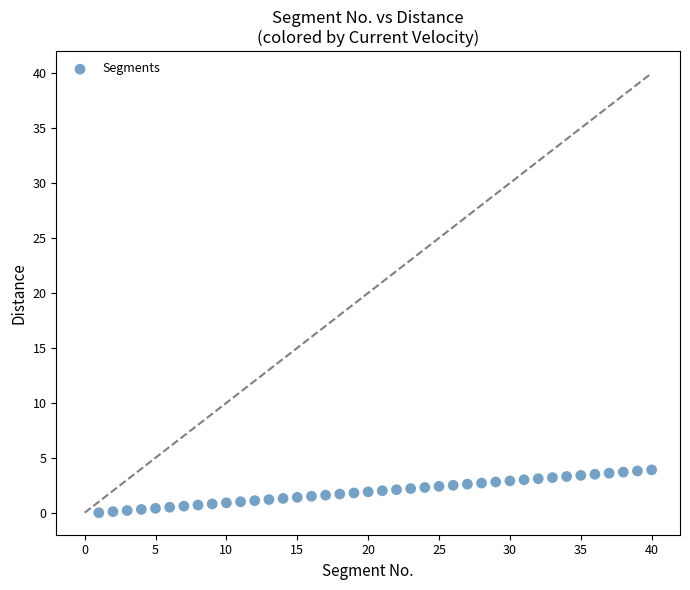

What is the range of Y values (max minus min)?

3.9